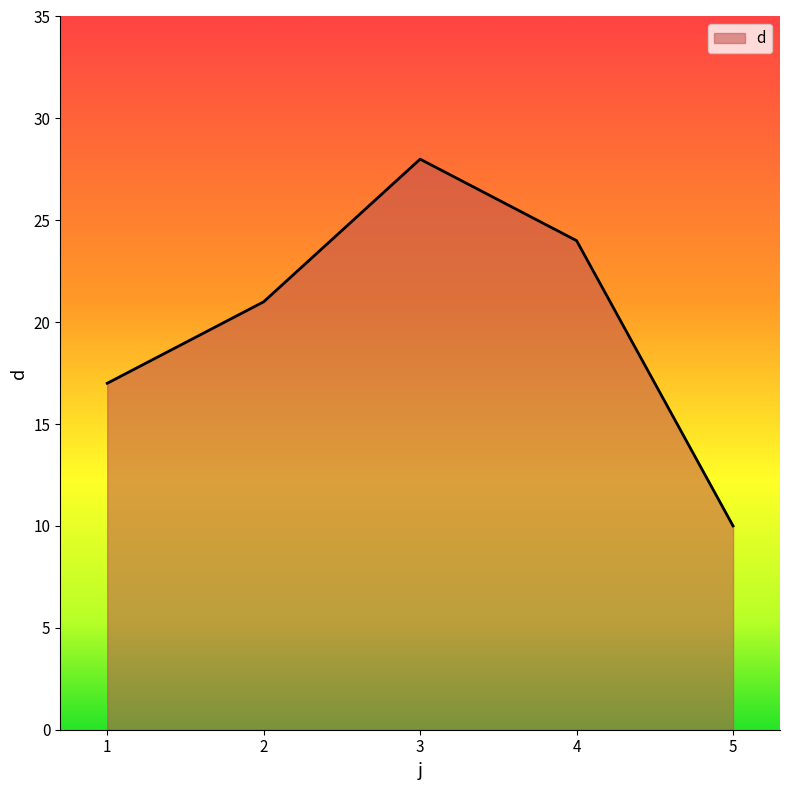

How many interior local peaks (higher than both neighbors) does the data have?

1